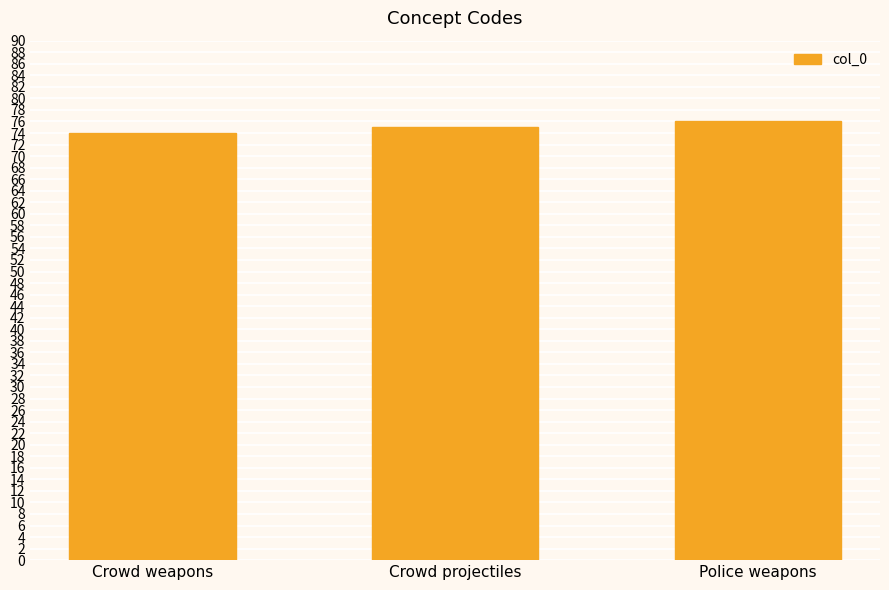

Reading right to left, transcribe all the data shown in this chart.

76	75	74